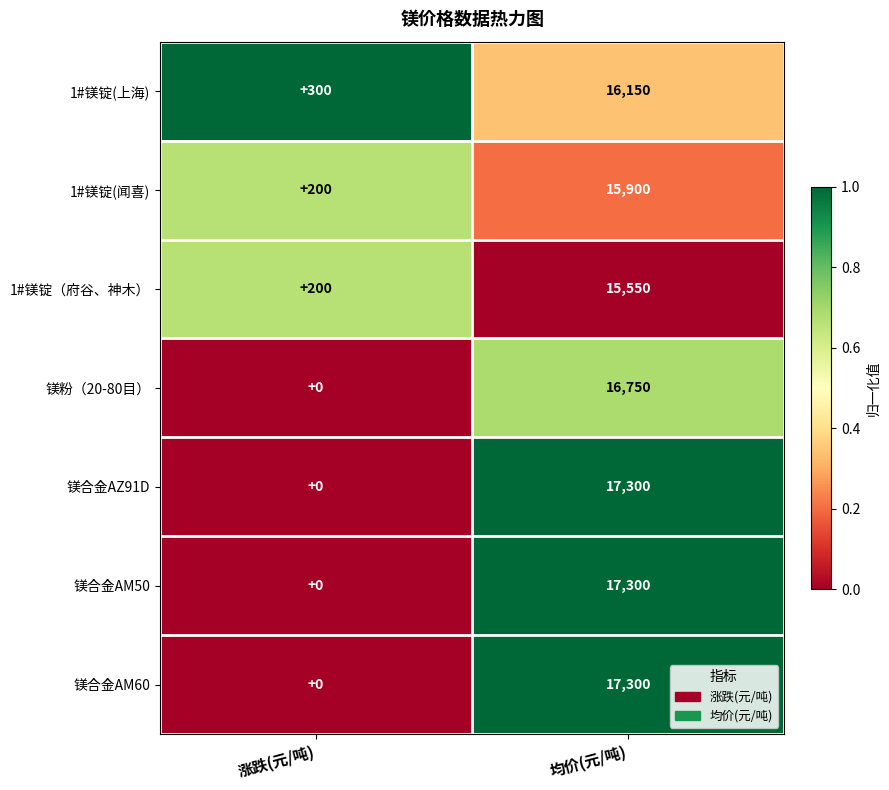

At how many categories does at least one series exceed 0?

2